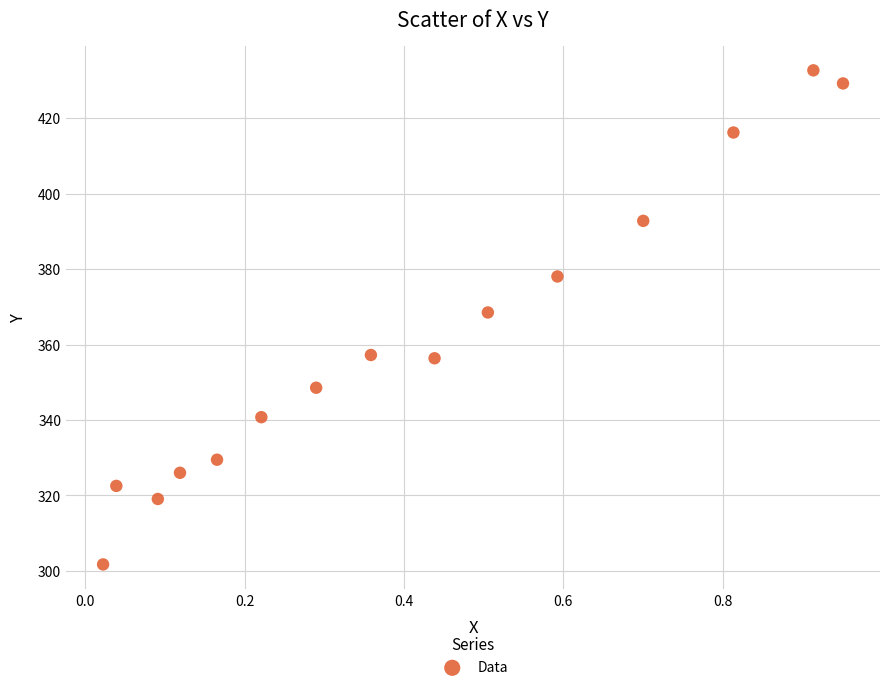

What Y value in the scatter plot is closest to 367?

368.5